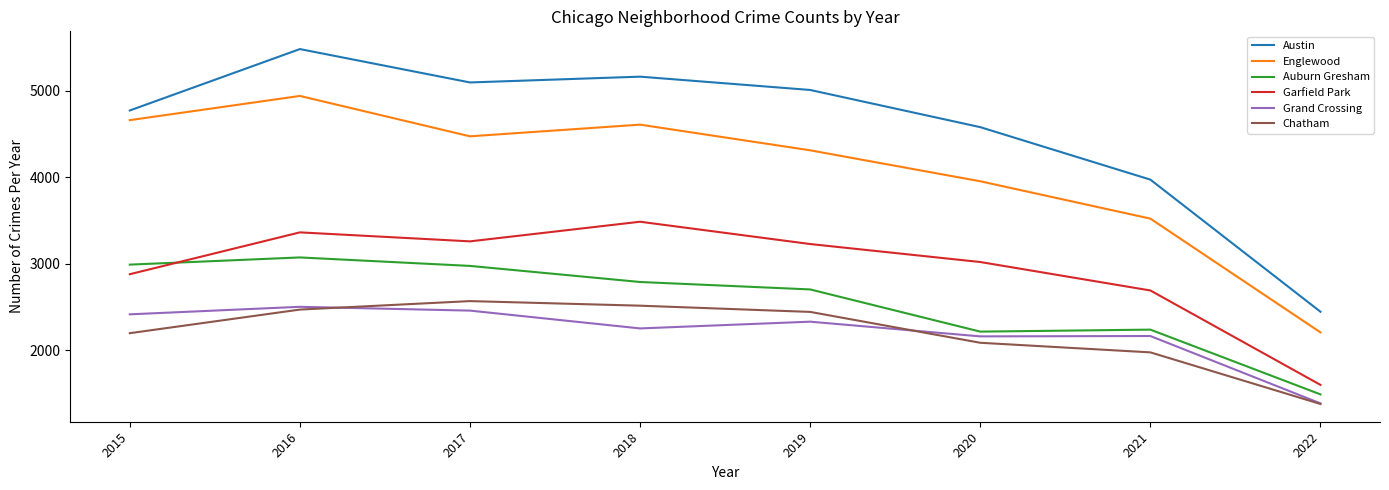

Which series has the largest range (max minus min)?

Austin